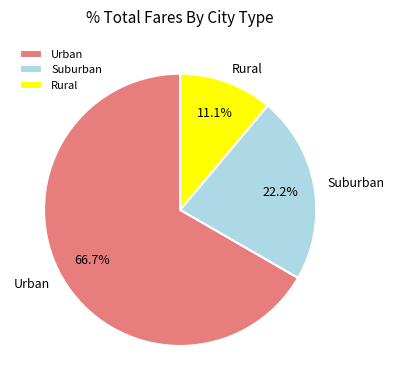

What is the largest slice in the pie chart?

Urban